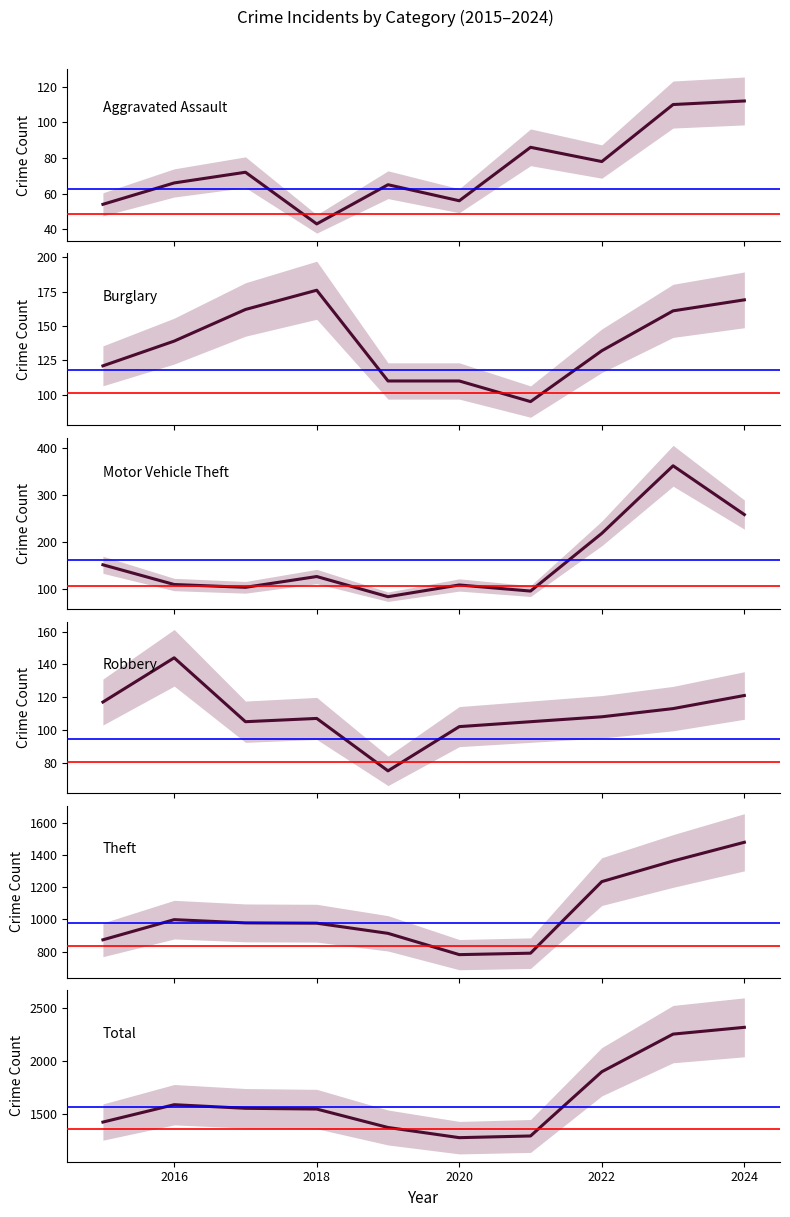

At how many categories does at least one series exceed 1352?

8